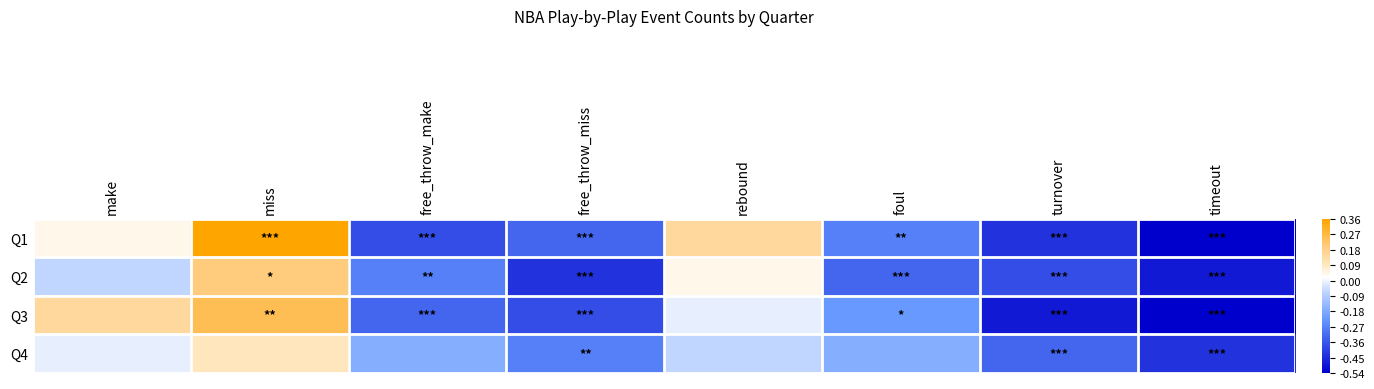

What is the minimum value shown in the chart?

-0.5